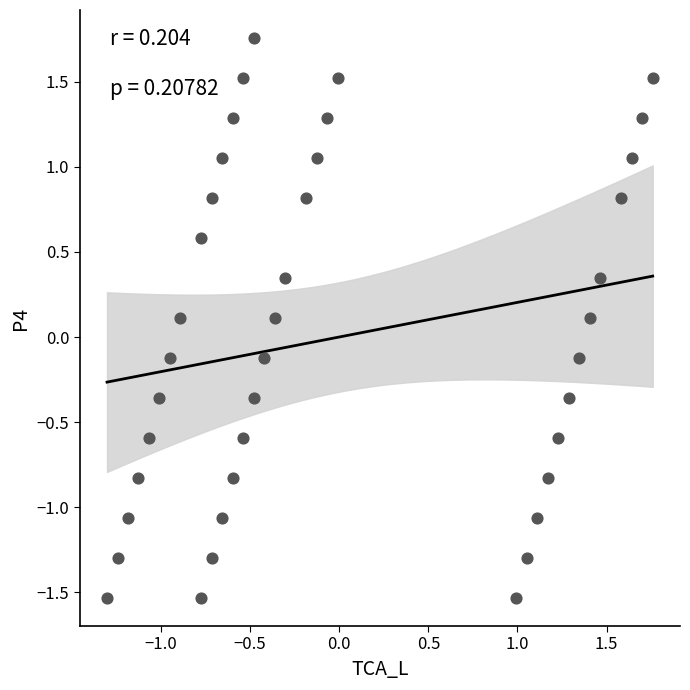

What is the range of Y values (max minus min)?

3.3